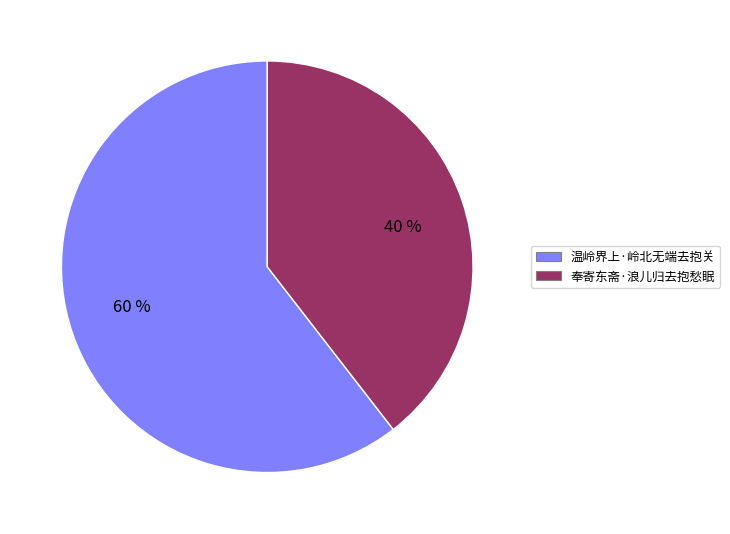

How many slices are in this pie chart?

2